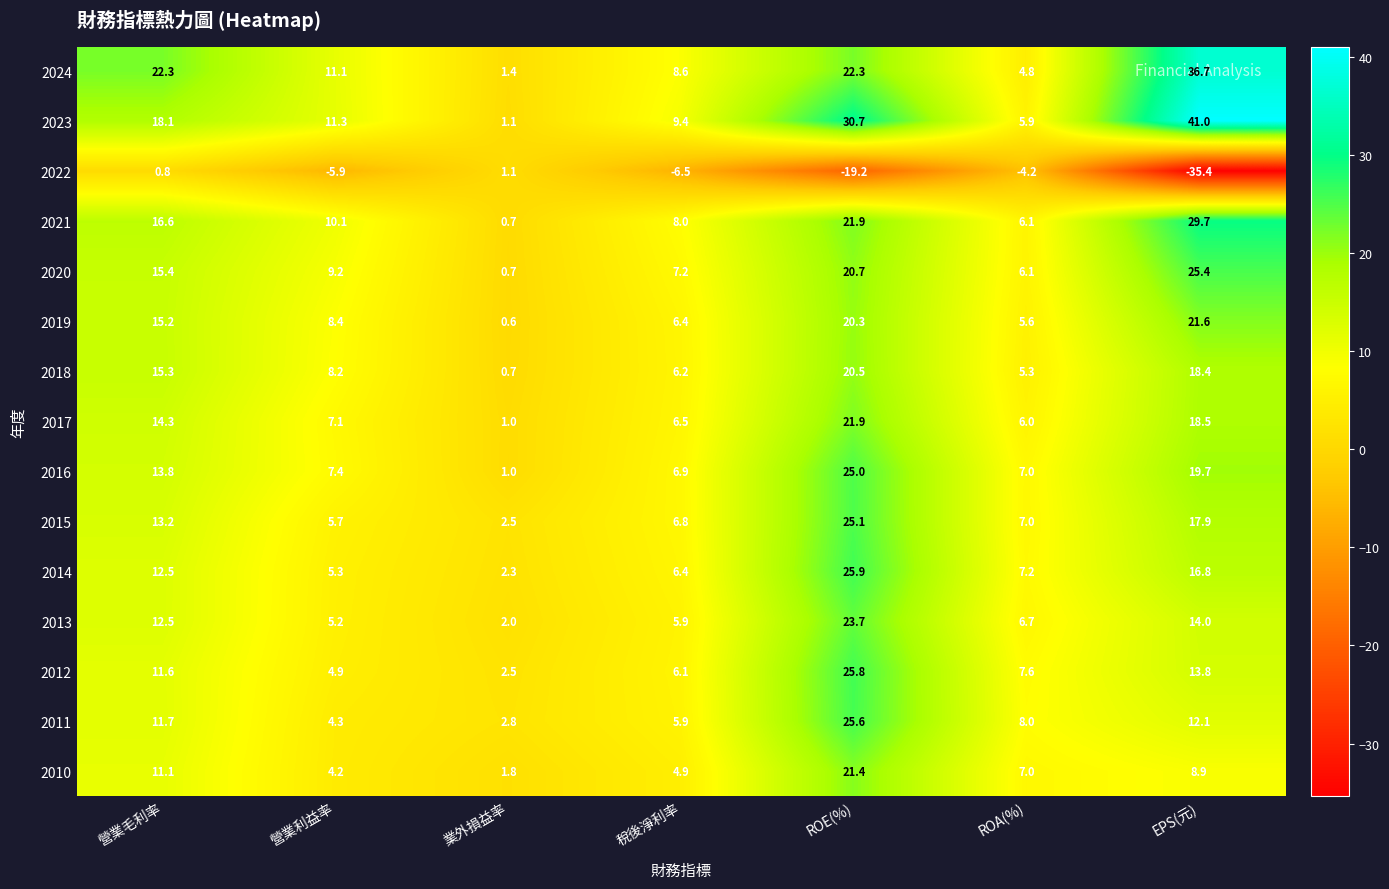

At how many categories does at least one series exceed -27?

7